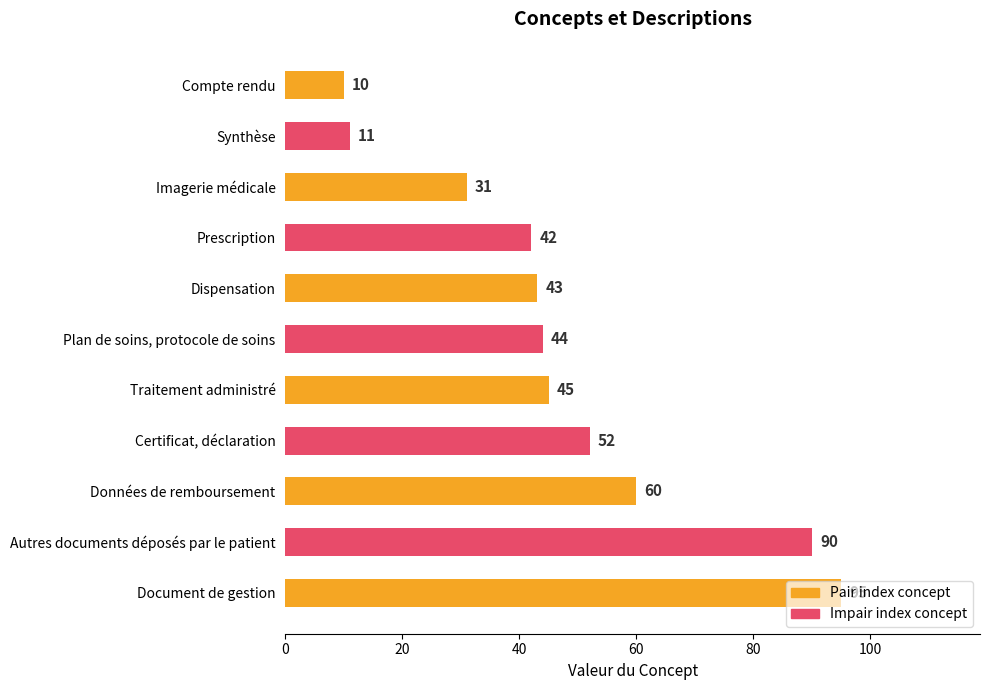

What is the difference between the maximum and minimum values?

85